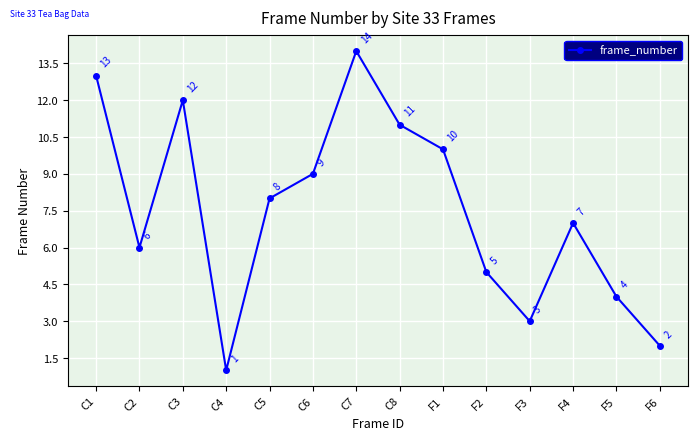

How many interior local peaks (higher than both neighbors) does the data have?

3